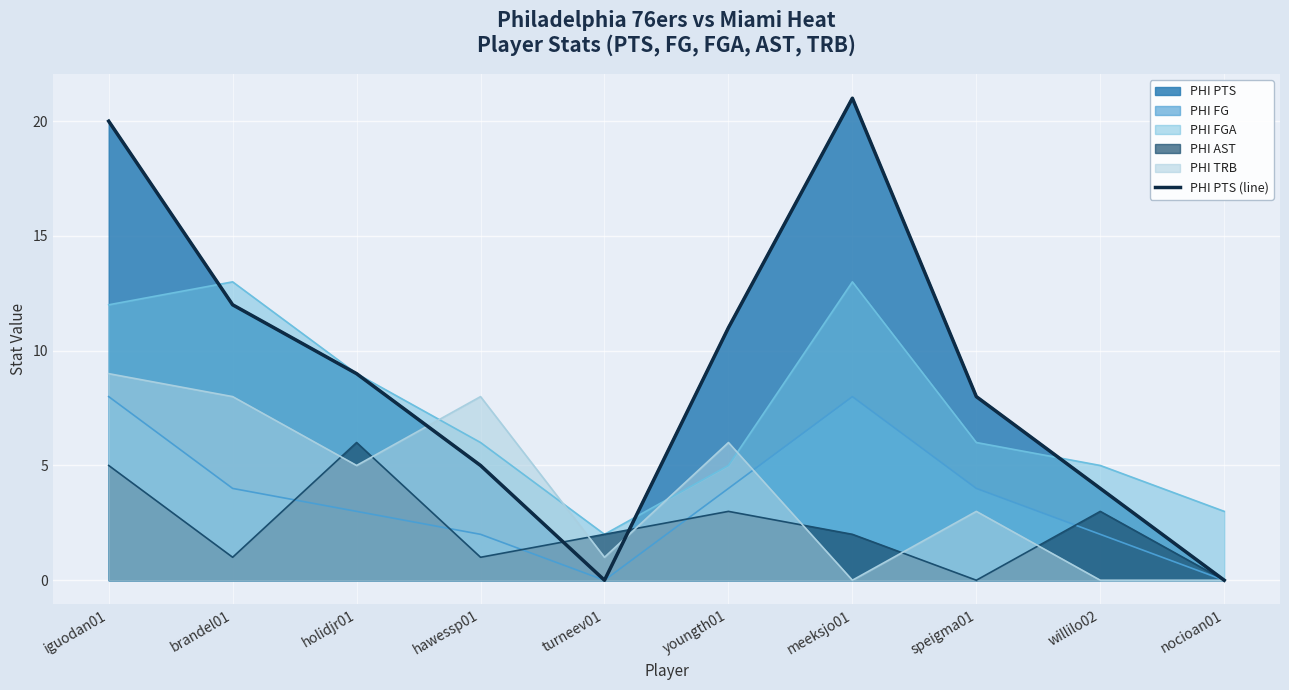

What is the difference between the maximum and minimum values?

21